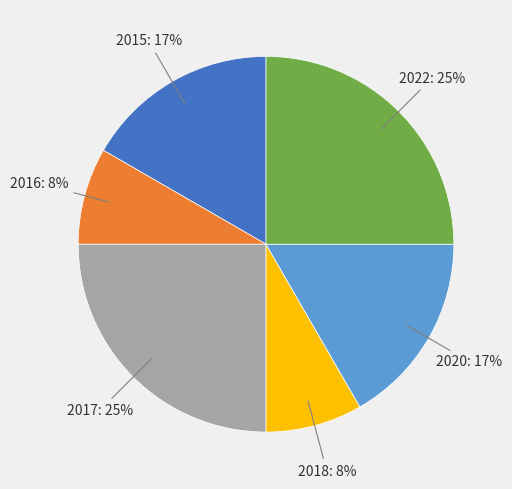

How many segments does this pie chart have?

6